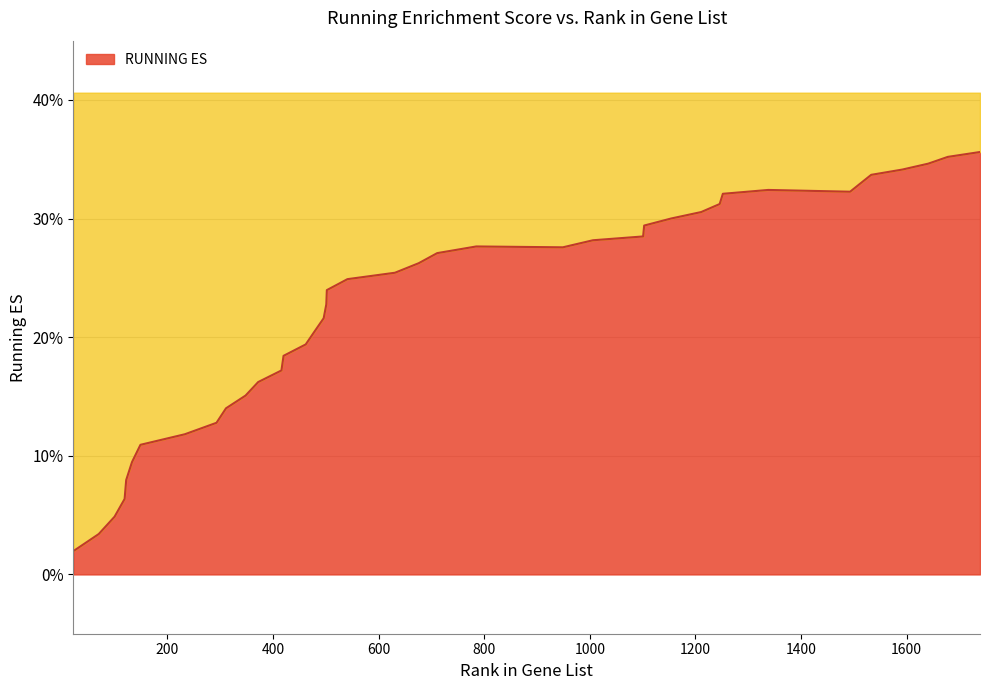

Does the chart have visible grid lines?

Yes